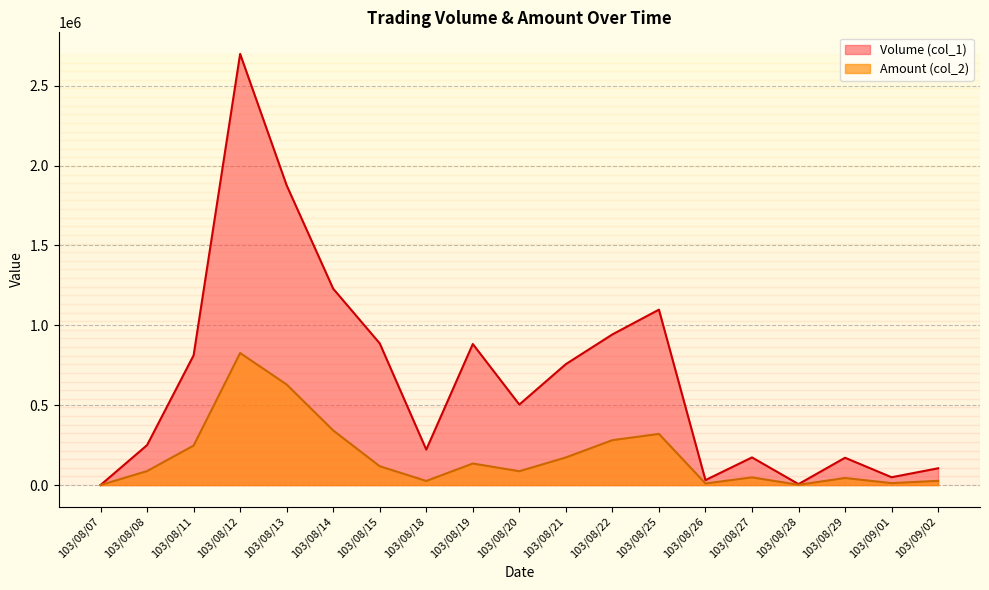

What is the spread (max minus min) of values at 103/08/19?

748120